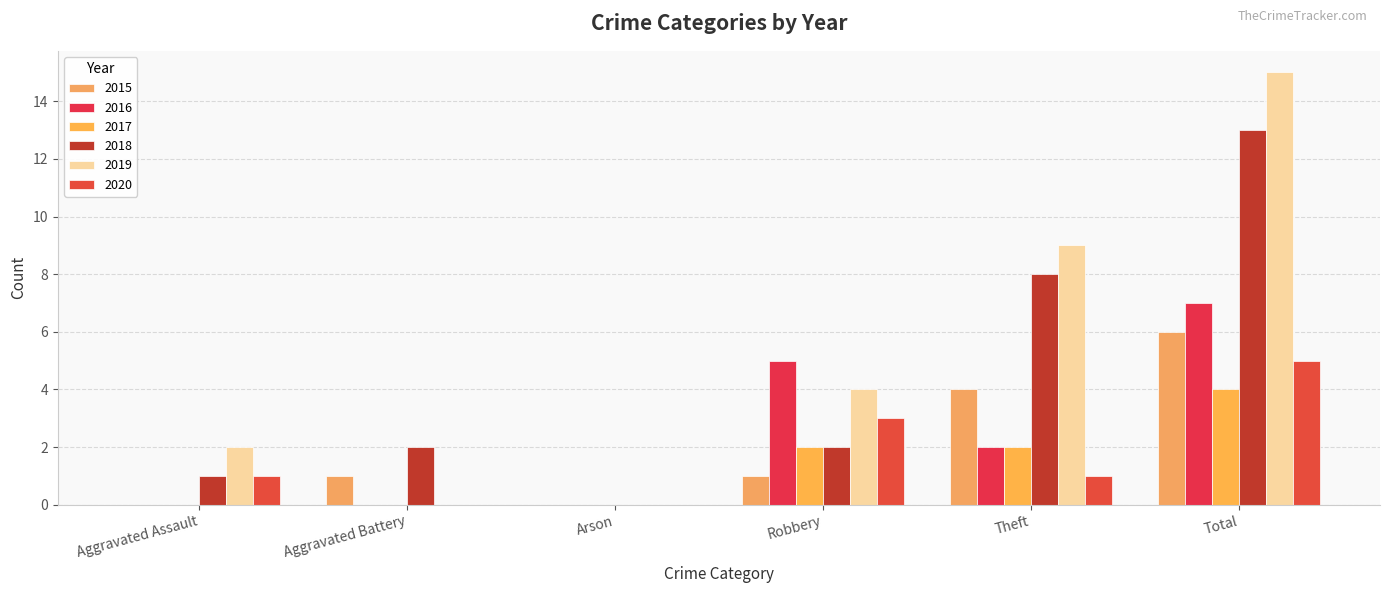

At which category is the sum across all series the highest?

Total